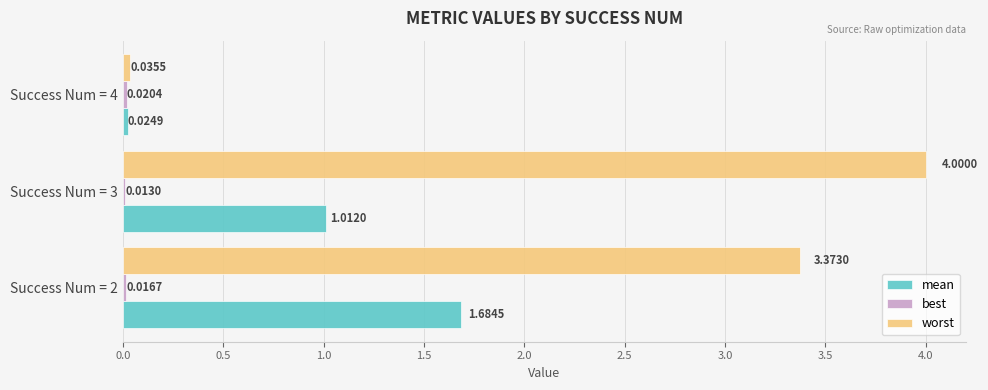

At which category is the sum across all series the highest?

Success Num = 2